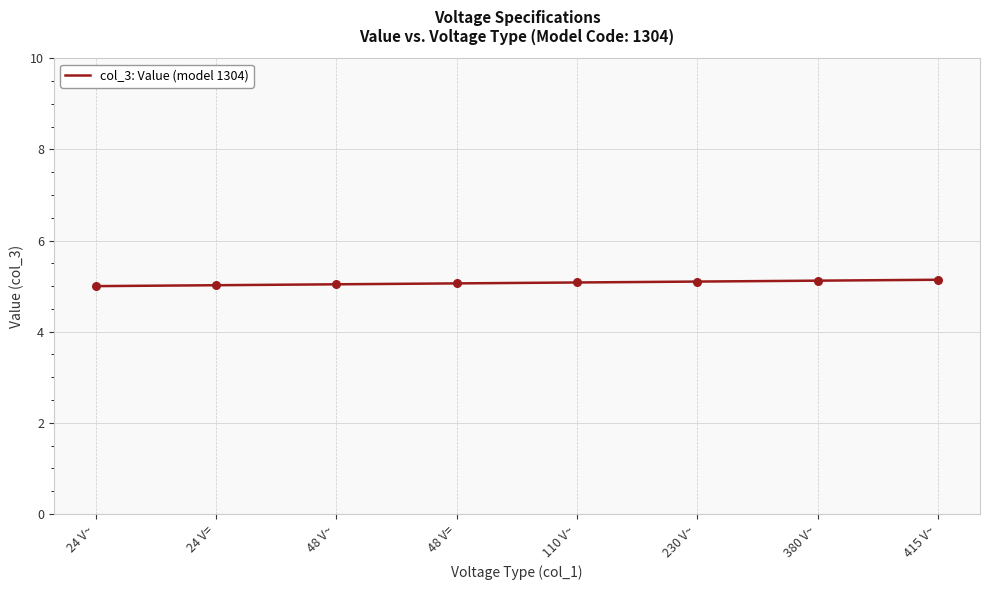

Approximately how many times larger is the value at 230 V~ compared to 110 V~?

1.0